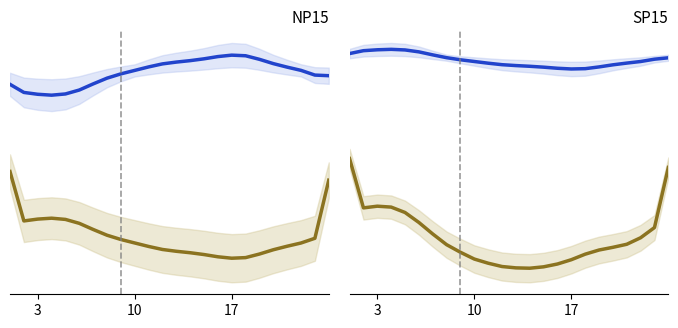

What is the difference between the maximum and minimum values in the NP15_Load_line series?

28.7